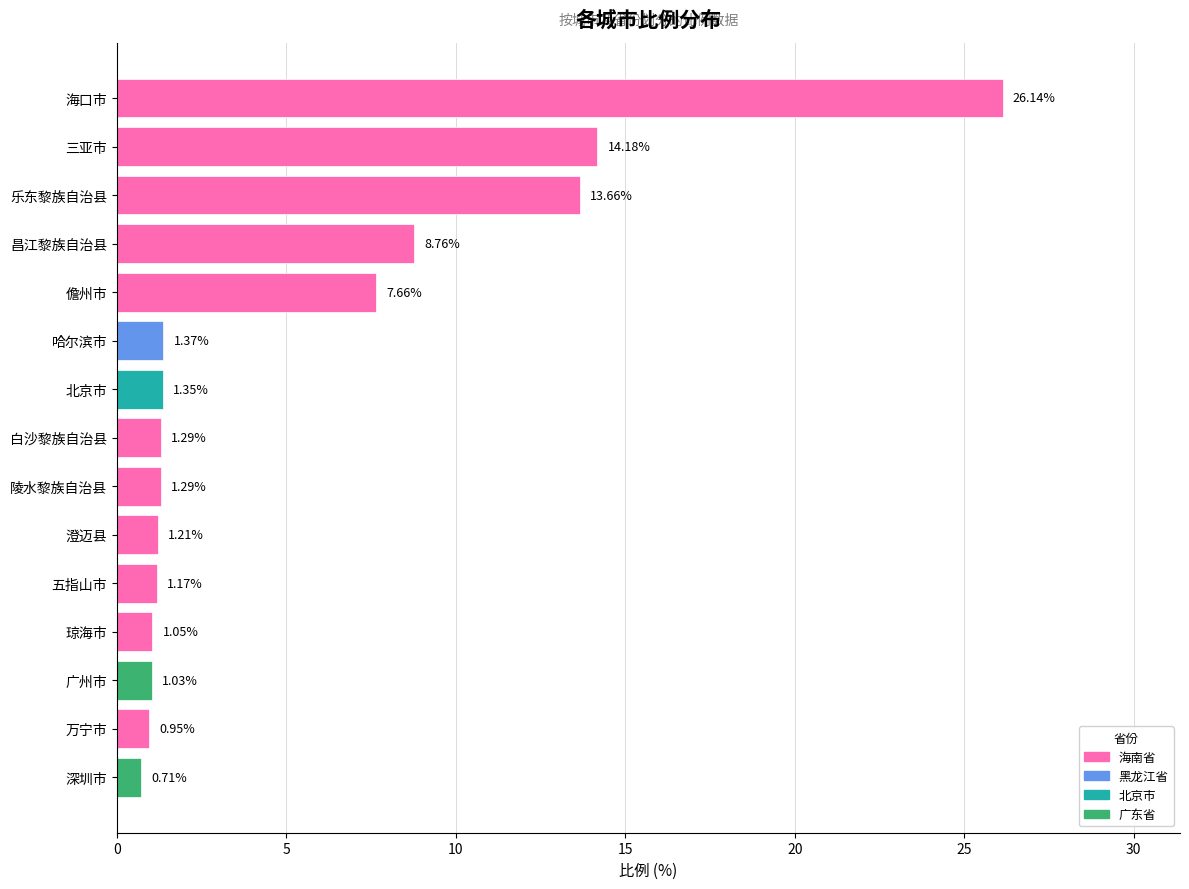

At which label is the value closest to 13?

乐东黎族自治县